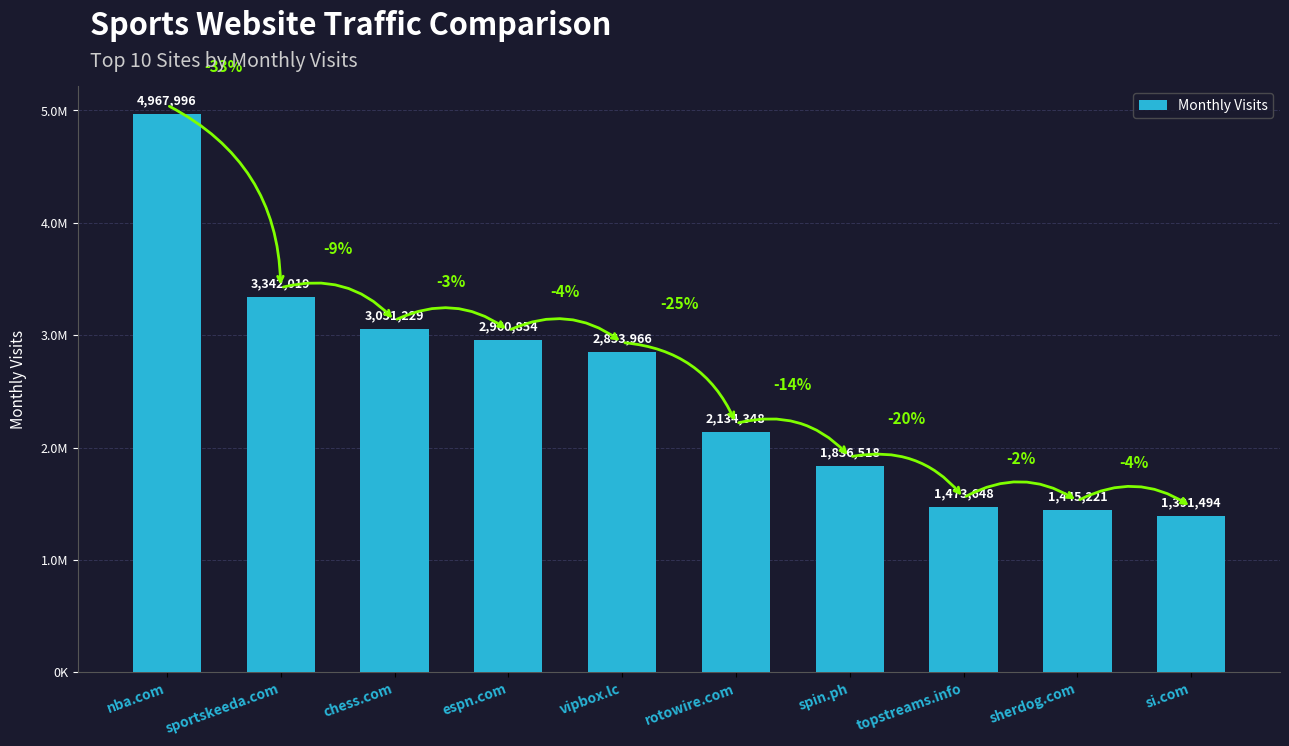

Read the value at espn.com.

2960854